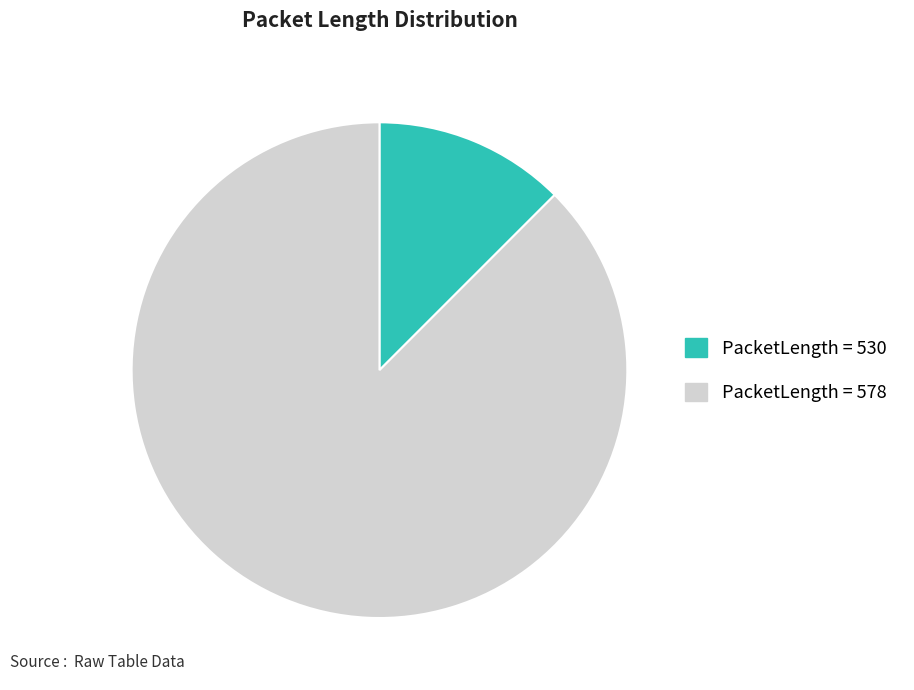

Is there a majority slice in this chart?

Yes